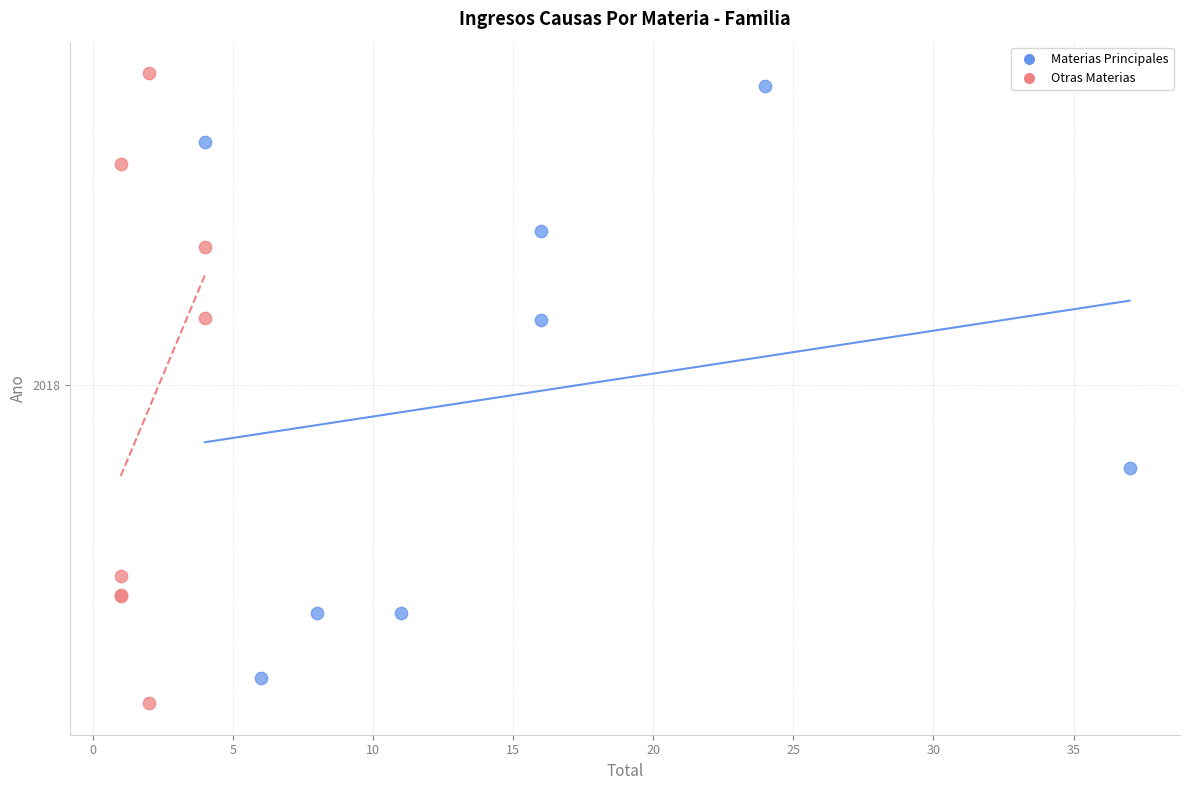

Which series reaches the maximum Y coordinate?

Otras Materias